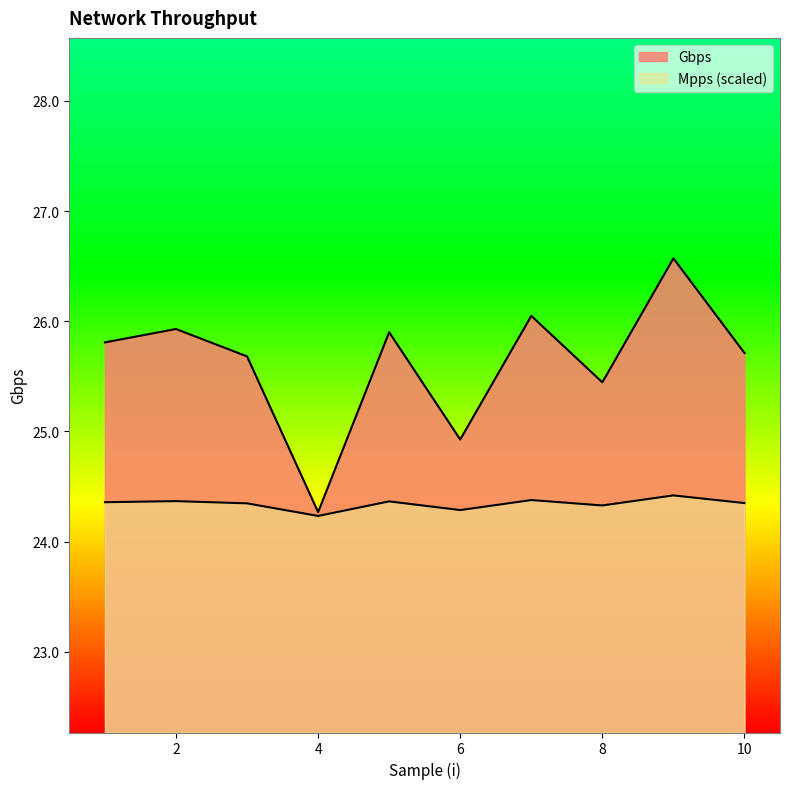

At how many categories does at least one series exceed 26?

2